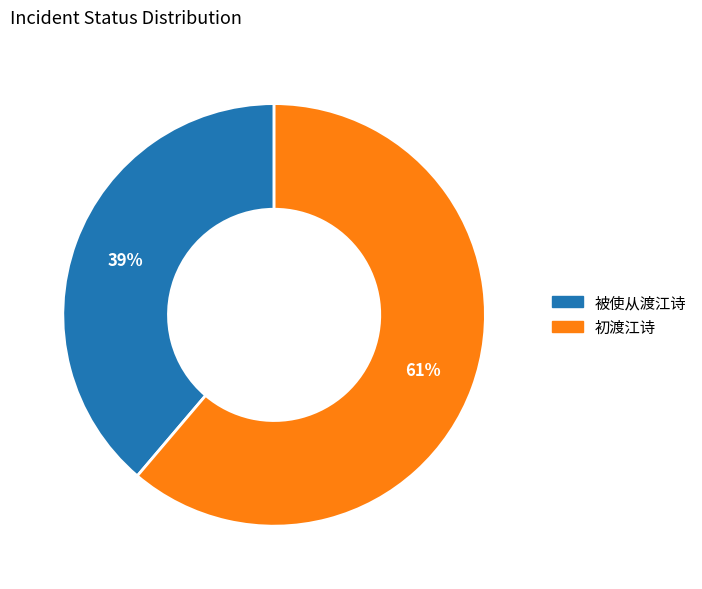

Does any single category account for the majority?

Yes